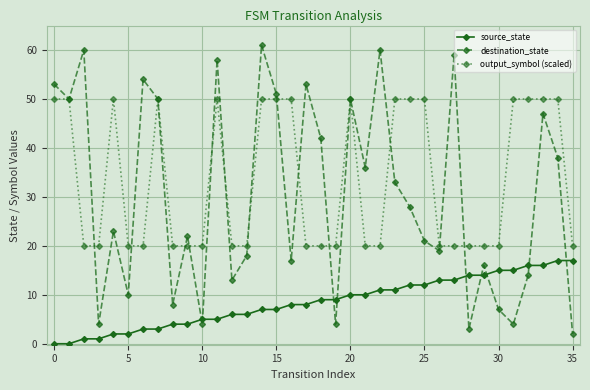

What are all the series names shown in the legend?

source_state, destination_state, output_symbol (scaled)